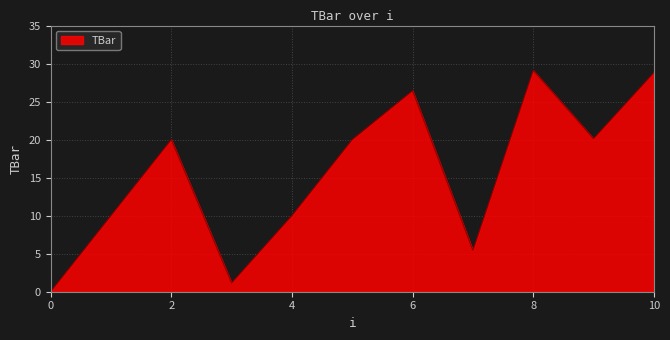

What is the difference between the maximum and minimum values?

29.1